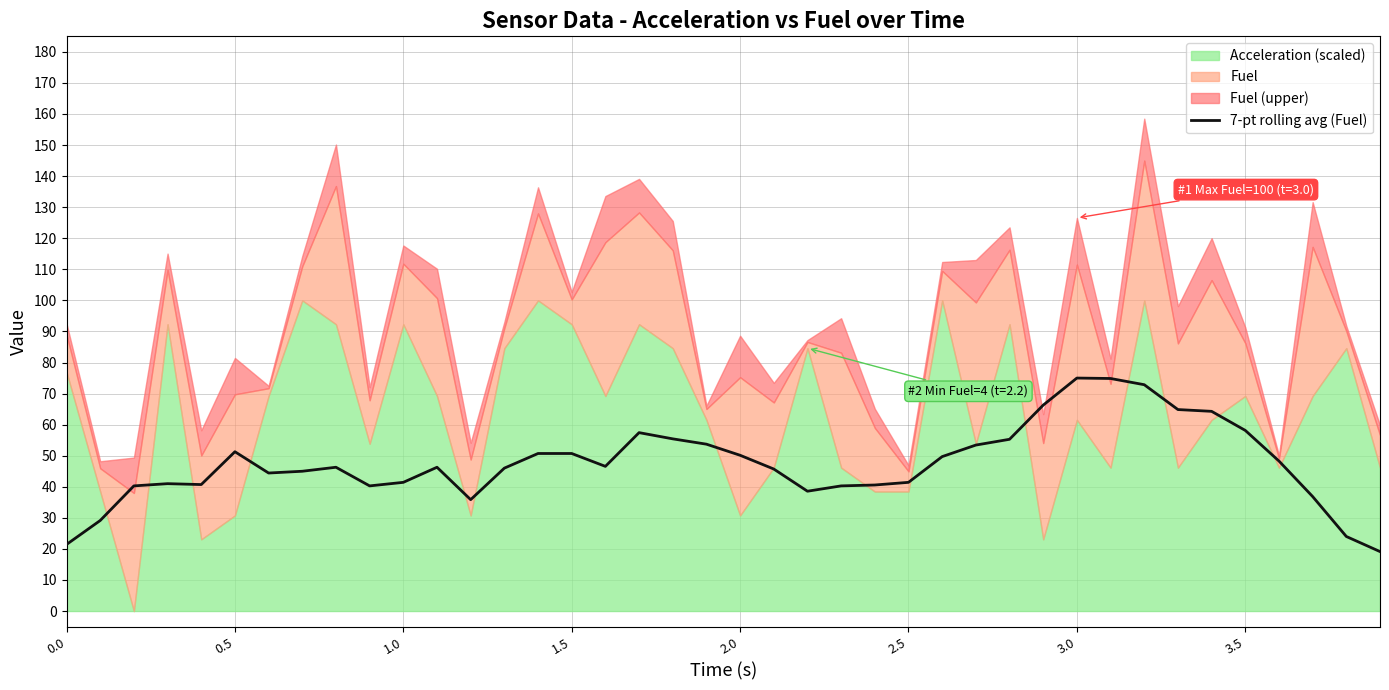

What is the minimum value for 7-pt rolling avg (Fuel)?

19.1